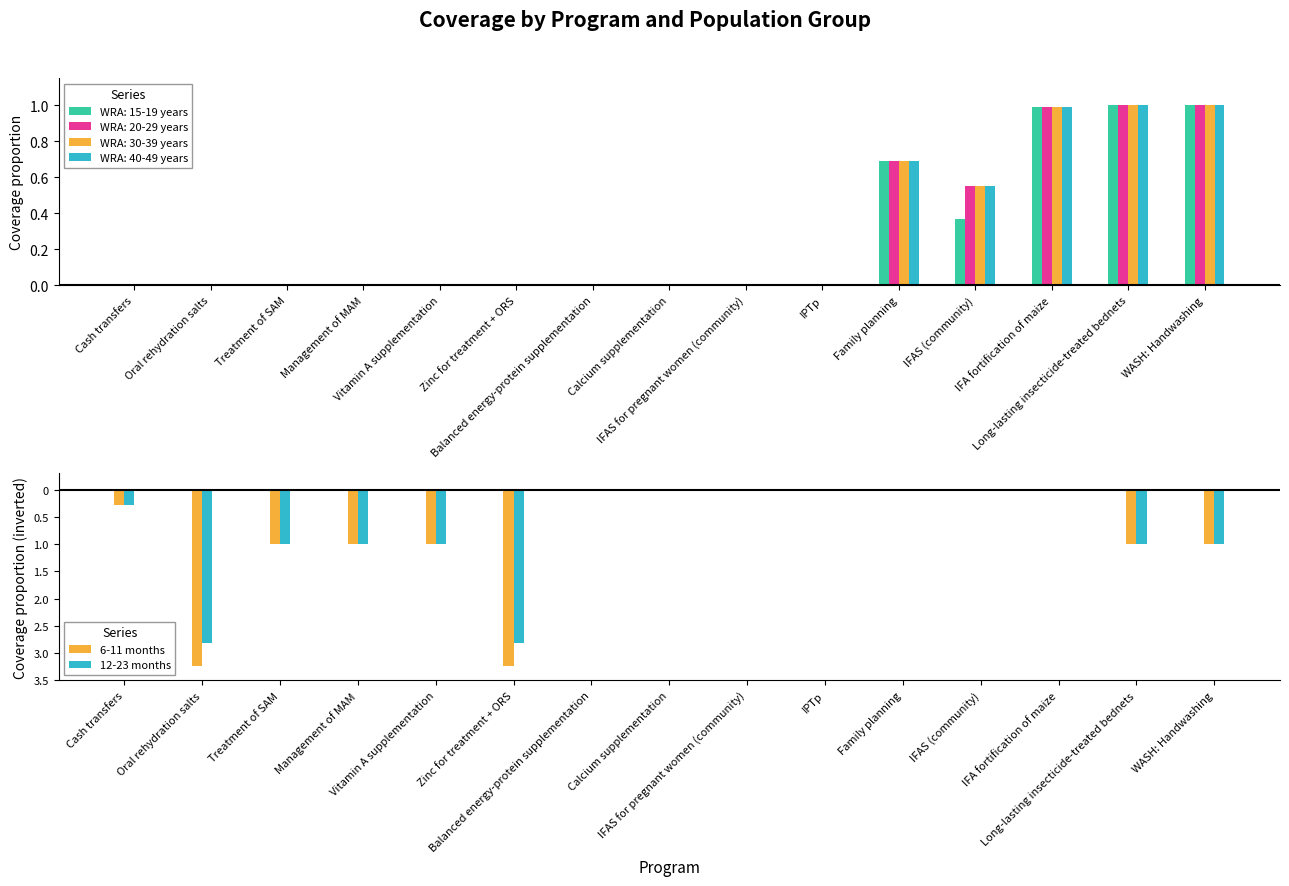

Are the bars grouped side by side (vs. stacked)?

Yes